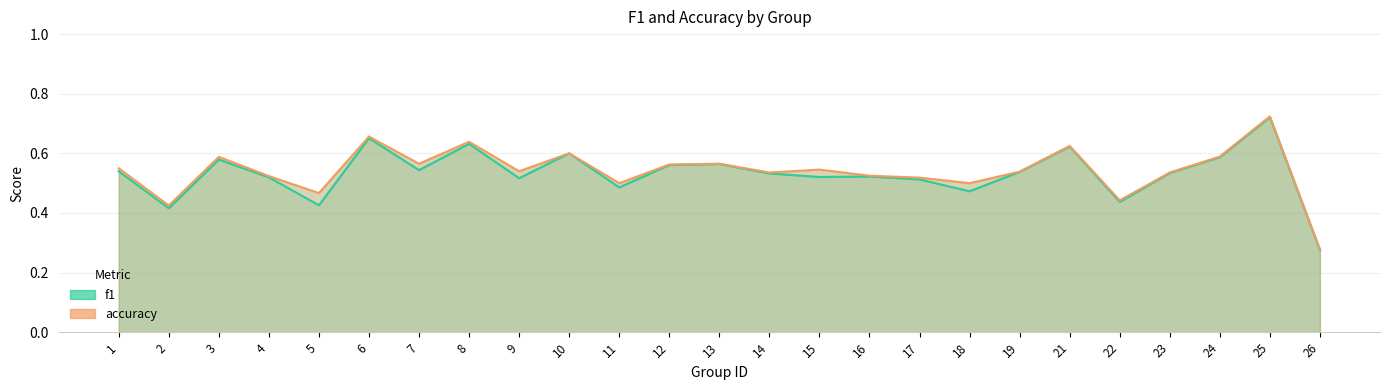

What is the difference between the accuracy values at 3 and 8?

0.1